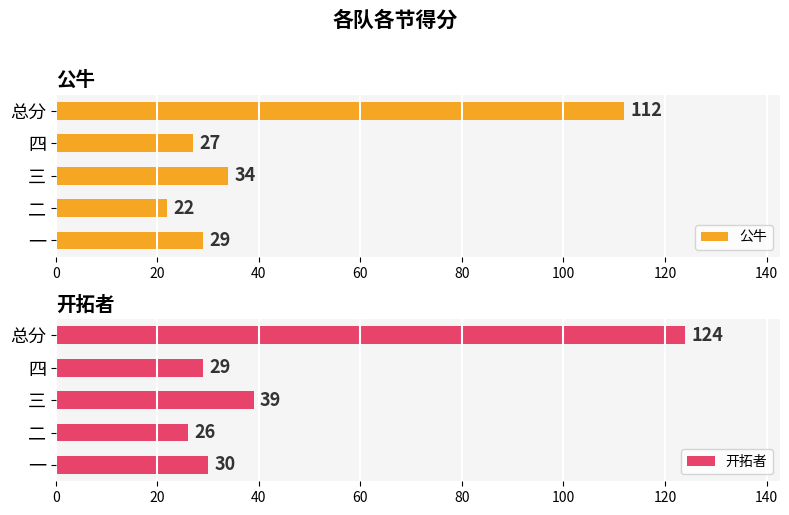

What value does the 开拓者 series have at 二?

26